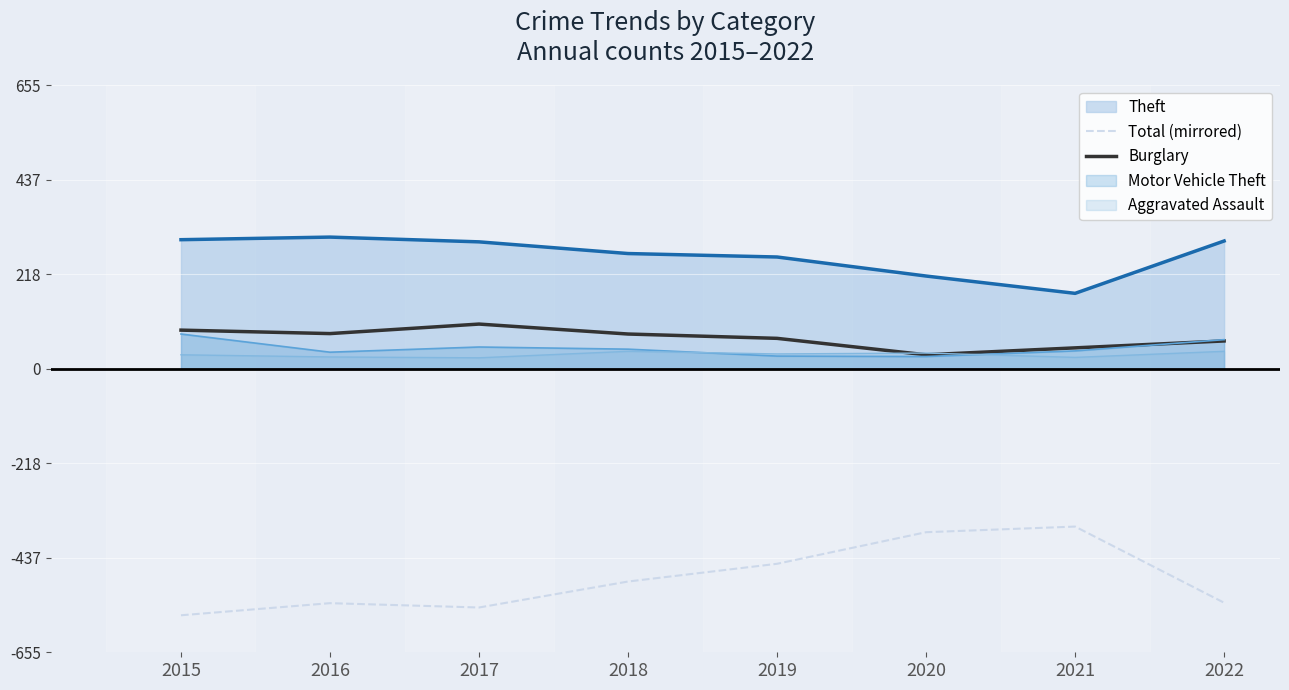

Does the chart display data point markers on the line(s)?

No